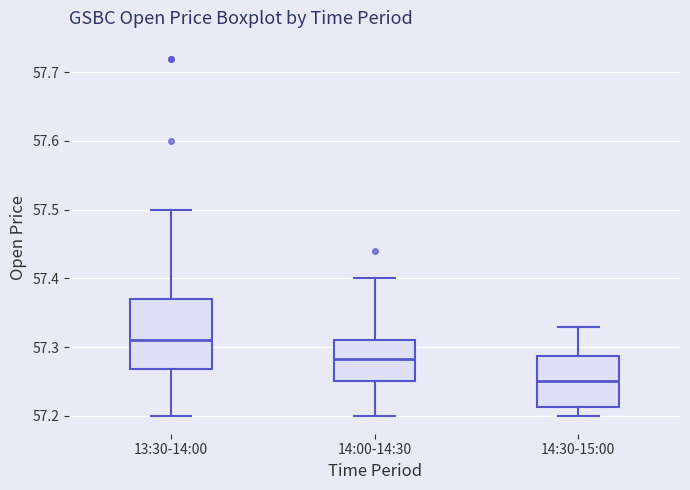

Which box's median line is the lowest?

14:30-15:00